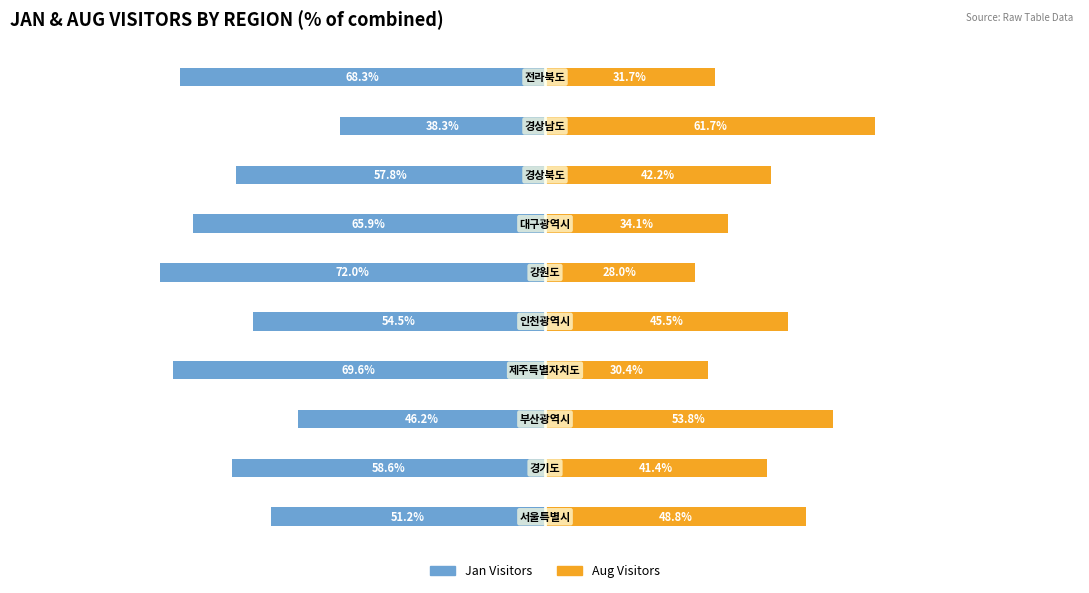

The Aug Visitors series shows 26.0 at 2. True or false?

False